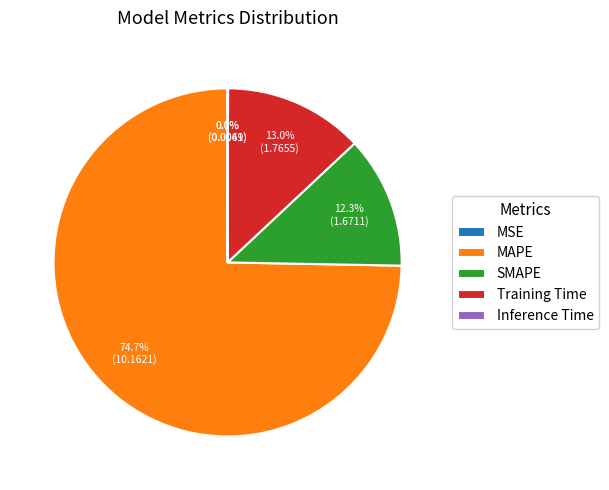

Is the sum of Training Time and MAPE greater than half?

Yes